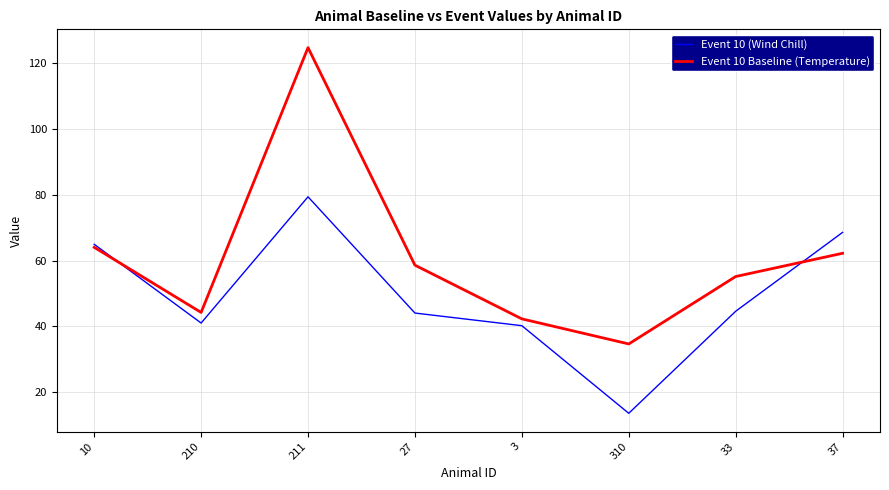

Between 210 and 33, which series saw the biggest shift?

Event 10 Baseline (Temperature)